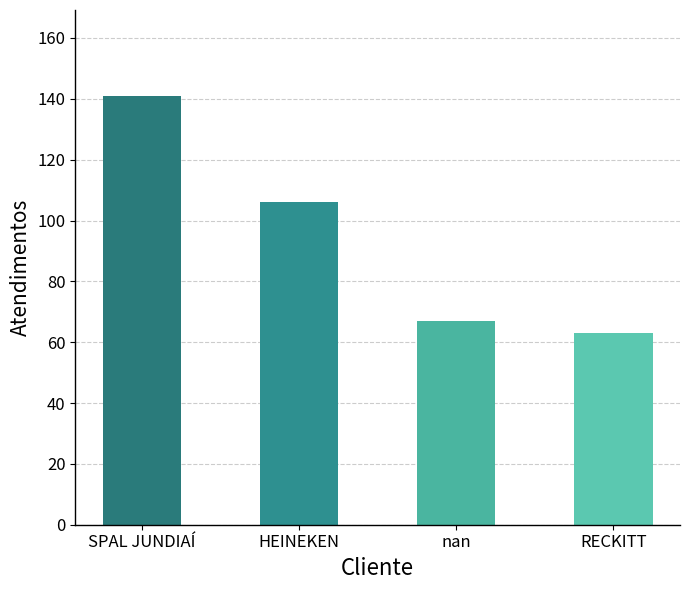

At which category does the chart reach its peak across all series?

SPAL JUNDIAÍ